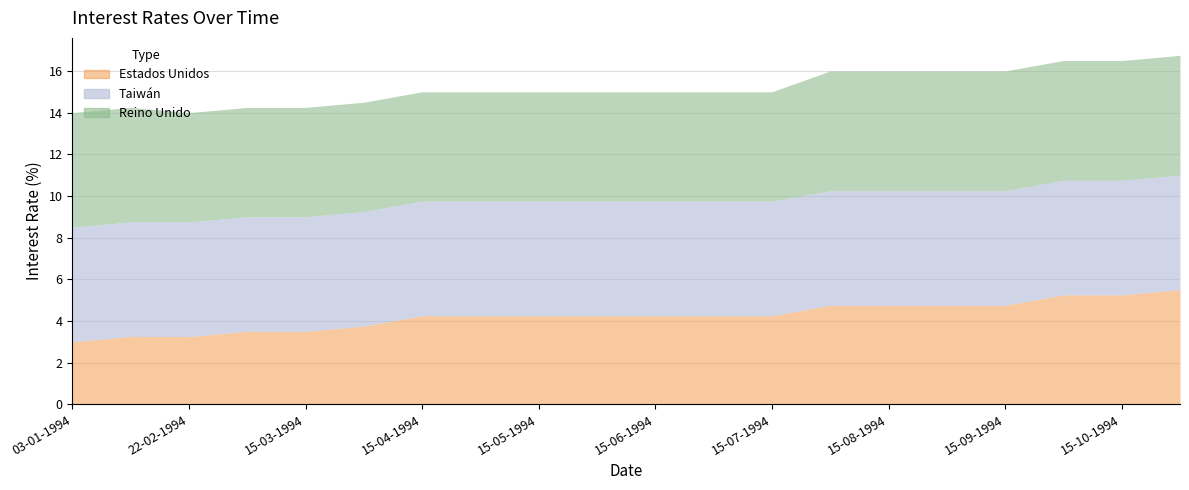

Read the Reino Unido value at 03-01-1994.

5.5